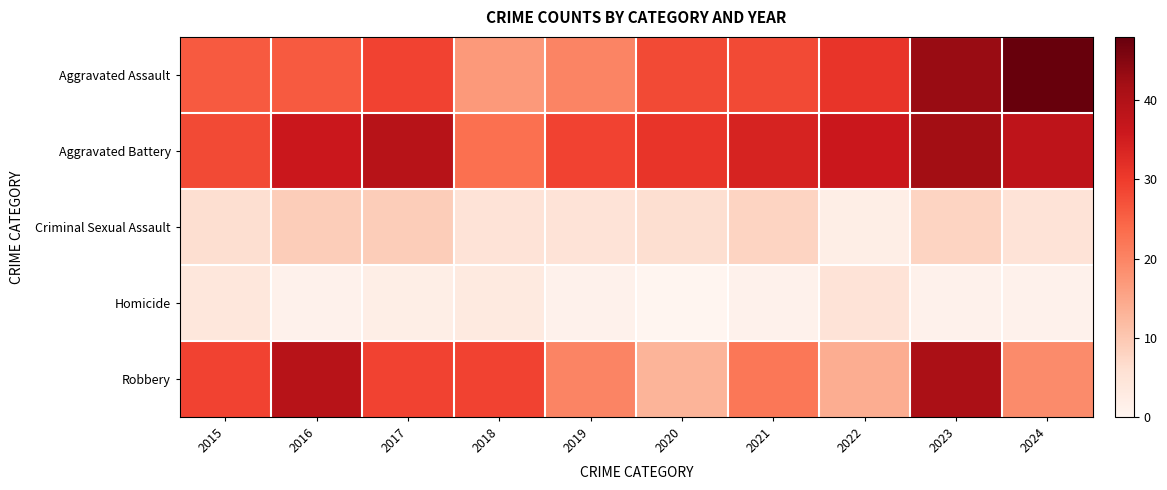

Which category has the highest value across all series?

2024